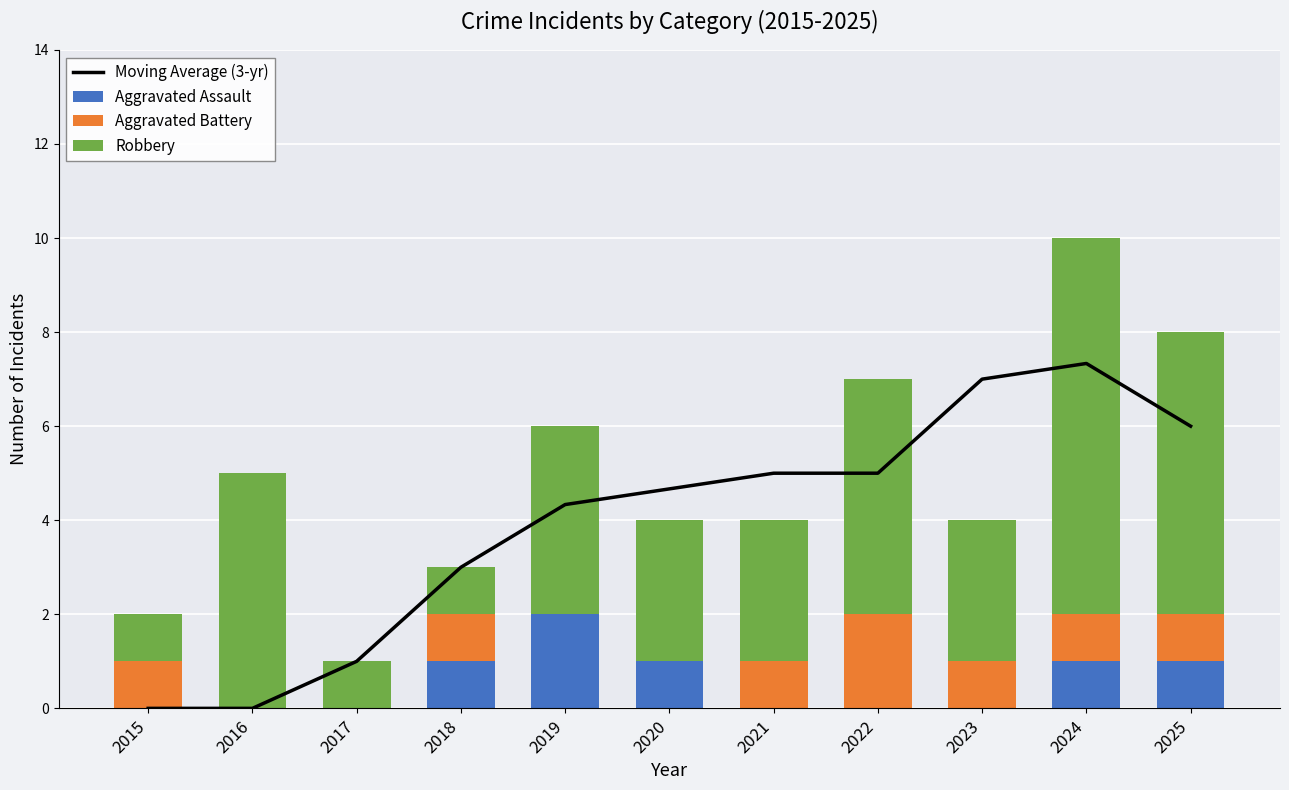

At how many categories does at least one series exceed 1?

9